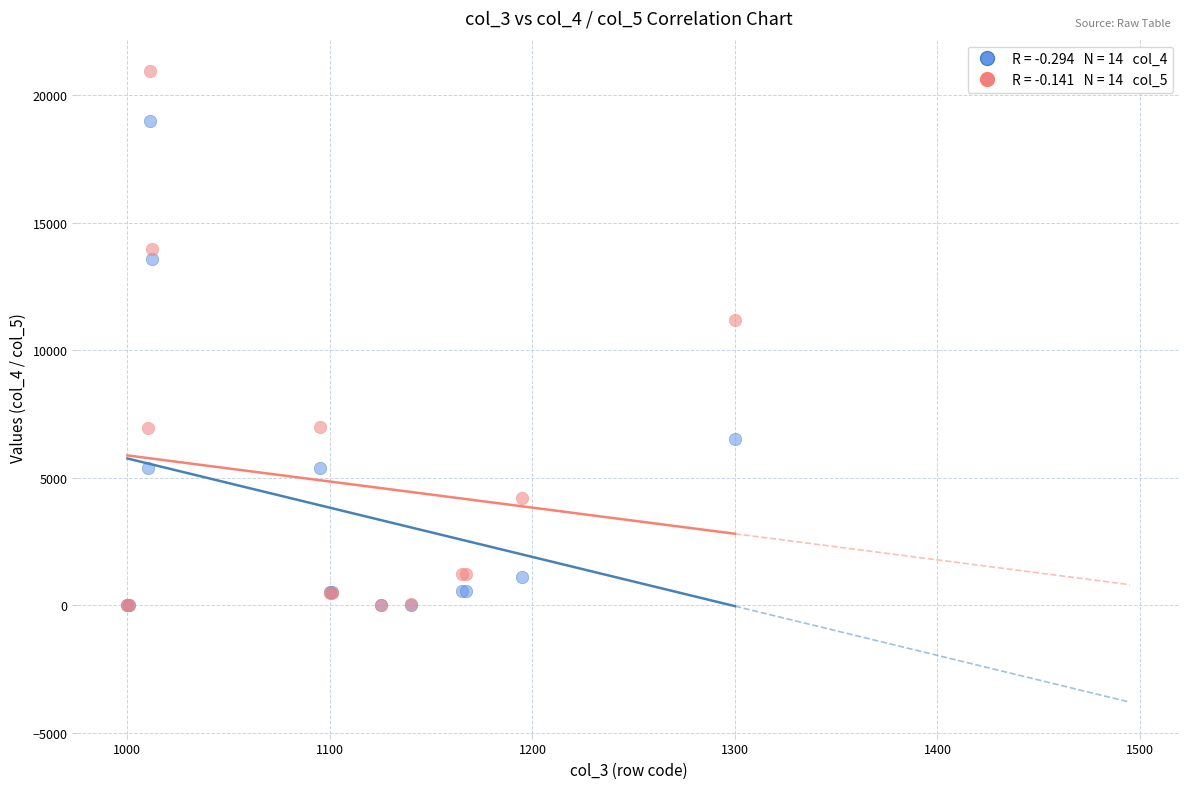

Across all series, what Y value is closest to 10467?

11181.2